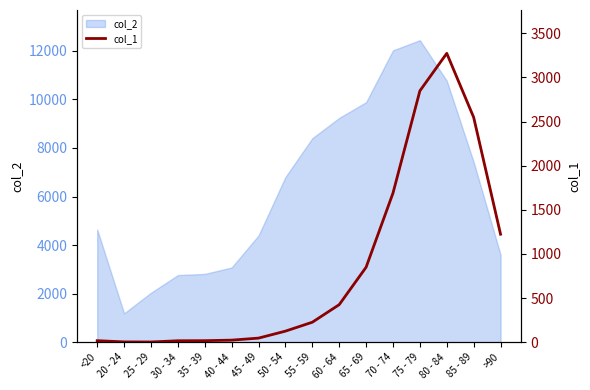

Reading right to left, list all the values displayed in this chart.

1224	2548	3273	2848	1690	850	426	227	126	47	24	18	17	3	4	18